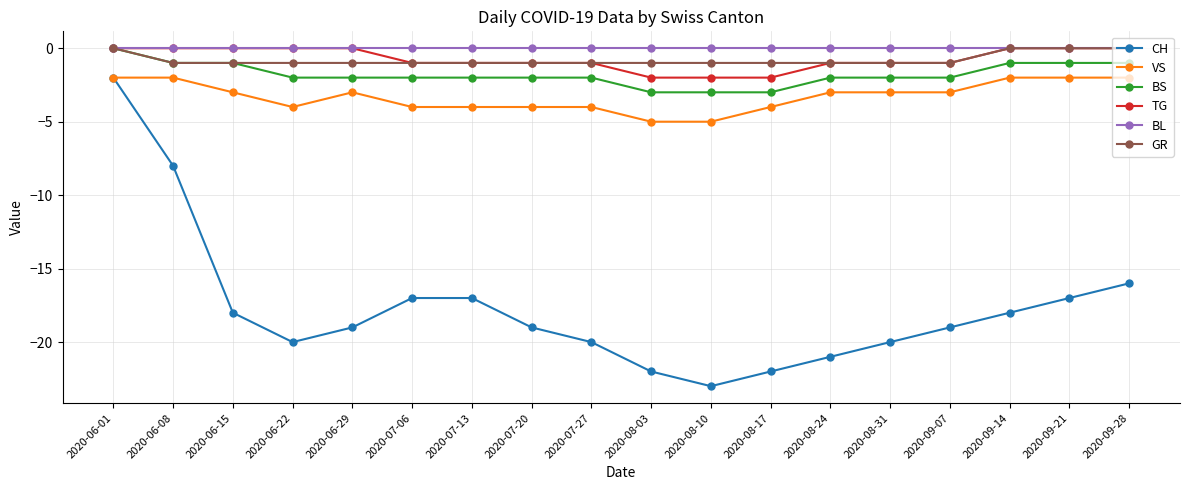

Which series has the largest total across all categories?

BL